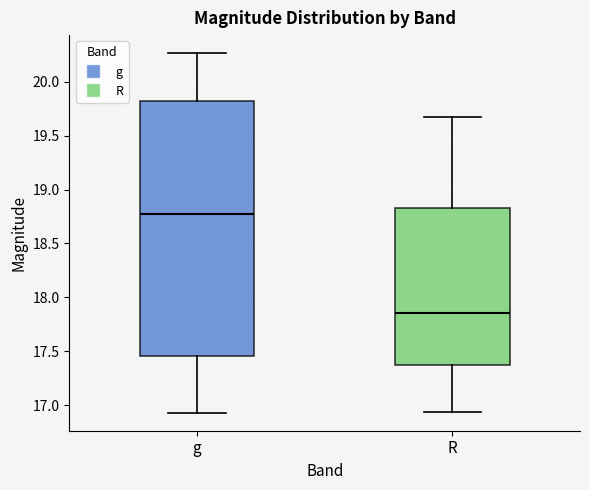

Reading left to right, transcribe this box plot: for each box, give where its median line is, the range the box spans, and where its two whiskers end, as read against the y-axis. The values are not printed on the chart, so give them approximately, as read against the axis.

g: median 18.75, box 17.45 to 19.80, whiskers 16.95 to 20.25
R: median 17.85, box 17.35 to 18.85, whiskers 16.95 to 19.70